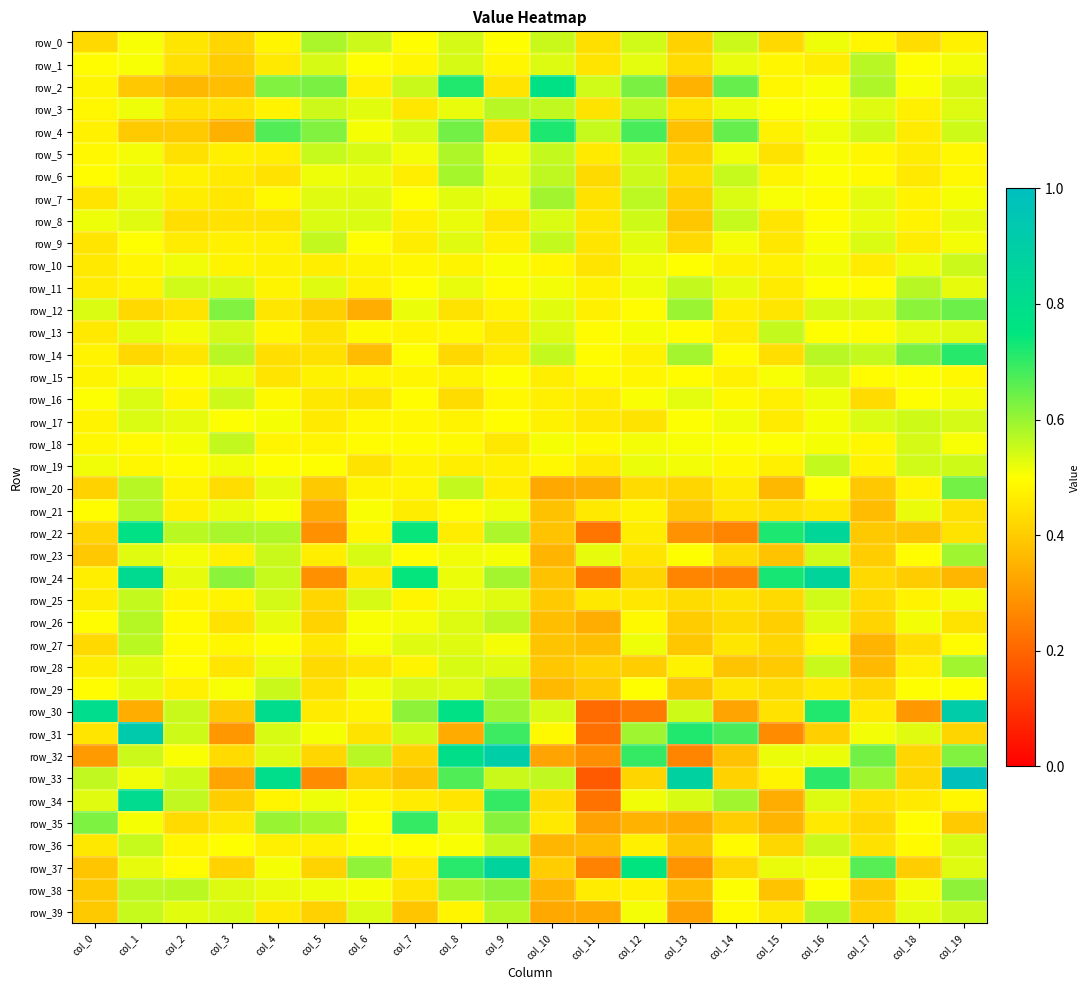

Reading left to right, list all the values displayed in this chart.

row_0: 0.4	0.5	0.5	0.4	0.5	0.6	0.6	0.5	0.5	0.5	0.6	0.4	0.5	0.4	0.6	0.4	0.5	0.5	0.4	0.5
row_1: 0.5	0.5	0.4	0.4	0.5	0.5	0.5	0.5	0.5	0.5	0.5	0.4	0.5	0.4	0.5	0.5	0.5	0.6	0.5	0.5
row_2: 0.5	0.4	0.4	0.4	0.6	0.6	0.5	0.6	0.7	0.4	0.8	0.5	0.6	0.4	0.6	0.5	0.5	0.6	0.5	0.5
row_3: 0.5	0.5	0.4	0.4	0.5	0.5	0.5	0.5	0.5	0.6	0.6	0.4	0.6	0.4	0.5	0.5	0.5	0.5	0.5	0.5
row_4: 0.5	0.4	0.4	0.3	0.7	0.6	0.5	0.5	0.6	0.4	0.7	0.6	0.7	0.4	0.6	0.5	0.5	0.5	0.5	0.5
row_5: 0.5	0.5	0.4	0.5	0.5	0.6	0.5	0.5	0.6	0.5	0.6	0.5	0.5	0.4	0.5	0.4	0.5	0.5	0.5	0.5
row_6: 0.5	0.5	0.5	0.5	0.4	0.5	0.5	0.5	0.6	0.5	0.6	0.4	0.5	0.4	0.6	0.5	0.5	0.5	0.5	0.5
row_7: 0.4	0.5	0.5	0.5	0.5	0.5	0.5	0.5	0.5	0.5	0.6	0.4	0.6	0.4	0.5	0.5	0.5	0.5	0.5	0.5
row_8: 0.5	0.5	0.4	0.4	0.4	0.5	0.5	0.5	0.5	0.5	0.5	0.5	0.5	0.4	0.6	0.4	0.5	0.5	0.5	0.5
row_9: 0.5	0.5	0.5	0.5	0.5	0.6	0.5	0.5	0.5	0.5	0.6	0.4	0.5	0.4	0.5	0.5	0.5	0.5	0.5	0.5
row_10: 0.5	0.5	0.5	0.5	0.5	0.5	0.5	0.5	0.5	0.5	0.5	0.4	0.5	0.5	0.5	0.5	0.5	0.5	0.5	0.6
row_11: 0.5	0.5	0.5	0.5	0.5	0.5	0.5	0.5	0.5	0.5	0.5	0.5	0.5	0.6	0.5	0.5	0.5	0.5	0.6	0.5
row_12: 0.5	0.4	0.4	0.6	0.5	0.4	0.3	0.5	0.4	0.5	0.5	0.5	0.5	0.6	0.5	0.5	0.5	0.5	0.6	0.6
row_13: 0.5	0.5	0.5	0.5	0.5	0.4	0.5	0.5	0.5	0.5	0.5	0.5	0.5	0.5	0.5	0.6	0.5	0.5	0.5	0.5
row_14: 0.5	0.4	0.5	0.6	0.4	0.4	0.4	0.5	0.4	0.5	0.6	0.5	0.5	0.6	0.5	0.4	0.6	0.6	0.6	0.7
row_15: 0.5	0.5	0.5	0.5	0.4	0.5	0.5	0.5	0.5	0.5	0.5	0.5	0.5	0.5	0.5	0.5	0.5	0.5	0.5	0.5
row_16: 0.5	0.5	0.5	0.5	0.5	0.5	0.4	0.5	0.4	0.5	0.5	0.5	0.5	0.5	0.5	0.5	0.5	0.4	0.5	0.5
row_17: 0.5	0.5	0.5	0.5	0.5	0.5	0.5	0.5	0.5	0.5	0.5	0.5	0.4	0.5	0.5	0.5	0.5	0.5	0.5	0.5
row_18: 0.5	0.5	0.5	0.6	0.5	0.5	0.5	0.5	0.5	0.5	0.5	0.5	0.5	0.5	0.5	0.5	0.5	0.5	0.5	0.5
row_19: 0.5	0.5	0.5	0.5	0.5	0.5	0.4	0.5	0.5	0.5	0.5	0.5	0.5	0.5	0.5	0.5	0.6	0.5	0.5	0.5
row_20: 0.4	0.6	0.5	0.4	0.5	0.4	0.5	0.5	0.6	0.5	0.3	0.3	0.4	0.4	0.5	0.4	0.5	0.4	0.5	0.6
row_21: 0.5	0.6	0.5	0.5	0.5	0.3	0.5	0.5	0.5	0.5	0.4	0.5	0.5	0.4	0.4	0.4	0.5	0.4	0.5	0.4
row_22: 0.4	0.8	0.6	0.6	0.6	0.3	0.5	0.7	0.5	0.6	0.4	0.2	0.5	0.3	0.3	0.7	0.8	0.4	0.4	0.4
row_23: 0.4	0.5	0.5	0.5	0.6	0.5	0.5	0.5	0.5	0.5	0.4	0.5	0.4	0.5	0.4	0.4	0.5	0.4	0.5	0.6
row_24: 0.5	0.8	0.5	0.6	0.6	0.3	0.5	0.7	0.5	0.6	0.4	0.2	0.4	0.3	0.3	0.7	0.9	0.4	0.4	0.4
row_25: 0.5	0.6	0.5	0.5	0.5	0.4	0.5	0.5	0.5	0.5	0.4	0.5	0.5	0.4	0.4	0.4	0.5	0.4	0.5	0.5
row_26: 0.5	0.6	0.5	0.4	0.5	0.4	0.5	0.5	0.5	0.6	0.4	0.3	0.5	0.4	0.4	0.4	0.5	0.4	0.5	0.4
row_27: 0.4	0.6	0.5	0.5	0.5	0.5	0.5	0.5	0.5	0.5	0.4	0.4	0.5	0.4	0.5	0.4	0.5	0.4	0.4	0.5
row_28: 0.5	0.5	0.5	0.4	0.5	0.4	0.4	0.5	0.5	0.5	0.4	0.4	0.4	0.5	0.4	0.4	0.6	0.4	0.5	0.6
row_29: 0.5	0.5	0.5	0.5	0.6	0.4	0.5	0.5	0.5	0.6	0.4	0.4	0.5	0.4	0.5	0.4	0.5	0.4	0.5	0.5
row_30: 0.8	0.3	0.6	0.4	0.8	0.5	0.5	0.6	0.8	0.6	0.5	0.2	0.2	0.5	0.3	0.4	0.7	0.5	0.3	0.9
row_31: 0.5	0.9	0.5	0.3	0.5	0.5	0.4	0.5	0.3	0.7	0.5	0.2	0.6	0.7	0.7	0.3	0.4	0.5	0.5	0.4
row_32: 0.3	0.6	0.5	0.4	0.5	0.4	0.6	0.4	0.8	0.9	0.3	0.3	0.7	0.3	0.4	0.5	0.5	0.6	0.4	0.6
row_33: 0.6	0.5	0.5	0.3	0.8	0.3	0.4	0.4	0.7	0.6	0.6	0.2	0.4	0.9	0.4	0.5	0.7	0.6	0.4	1.0
row_34: 0.5	0.8	0.6	0.4	0.5	0.5	0.5	0.5	0.4	0.7	0.4	0.2	0.5	0.5	0.6	0.3	0.5	0.4	0.5	0.5
row_35: 0.6	0.5	0.4	0.5	0.6	0.6	0.5	0.7	0.5	0.6	0.5	0.3	0.4	0.3	0.4	0.4	0.5	0.4	0.5	0.4
row_36: 0.5	0.6	0.5	0.5	0.5	0.5	0.5	0.5	0.5	0.6	0.4	0.4	0.5	0.4	0.5	0.4	0.6	0.4	0.5	0.5
row_37: 0.4	0.5	0.5	0.4	0.5	0.4	0.6	0.5	0.7	0.9	0.4	0.3	0.8	0.3	0.4	0.5	0.5	0.7	0.4	0.5
row_38: 0.4	0.6	0.6	0.5	0.5	0.5	0.5	0.4	0.6	0.6	0.4	0.5	0.5	0.4	0.5	0.4	0.5	0.4	0.5	0.6
row_39: 0.4	0.6	0.5	0.5	0.5	0.4	0.5	0.4	0.5	0.6	0.3	0.3	0.5	0.3	0.5	0.5	0.6	0.4	0.5	0.6